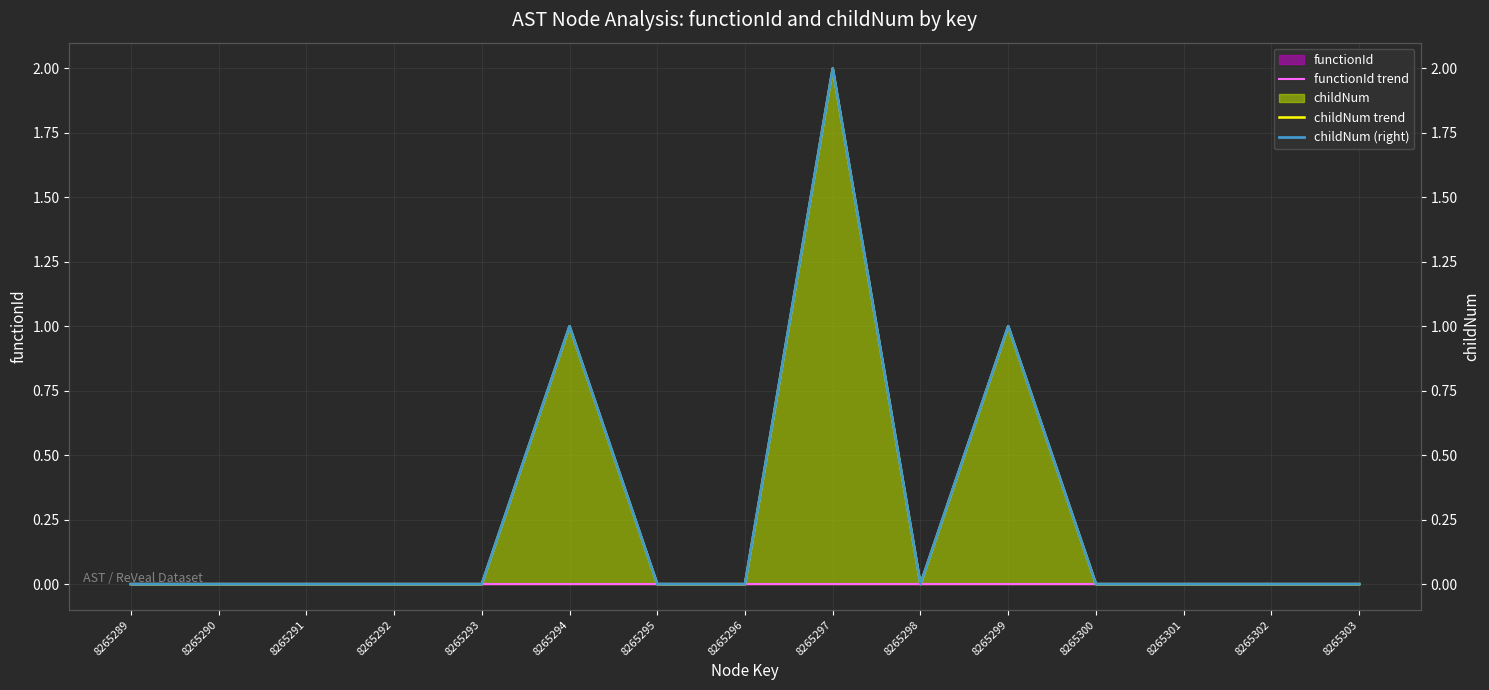

Is the value of functionId trend at 8265296 greater than the value of childNum (right) at 8265296?

No